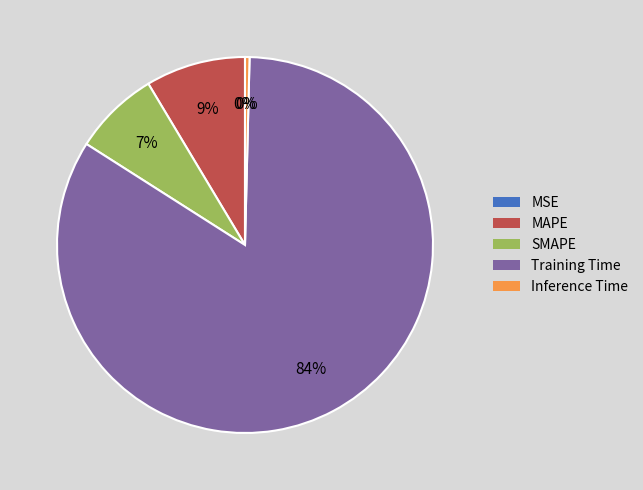

Which category accounts for the majority?

Training Time